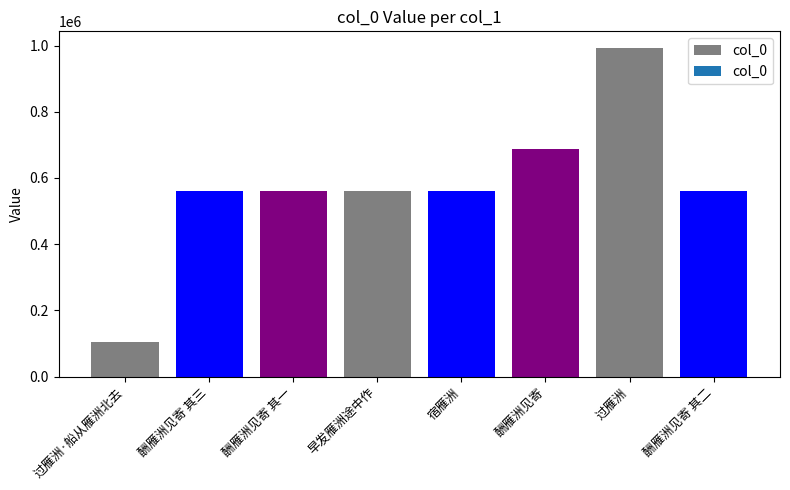

How many data points are less than 560895?

4